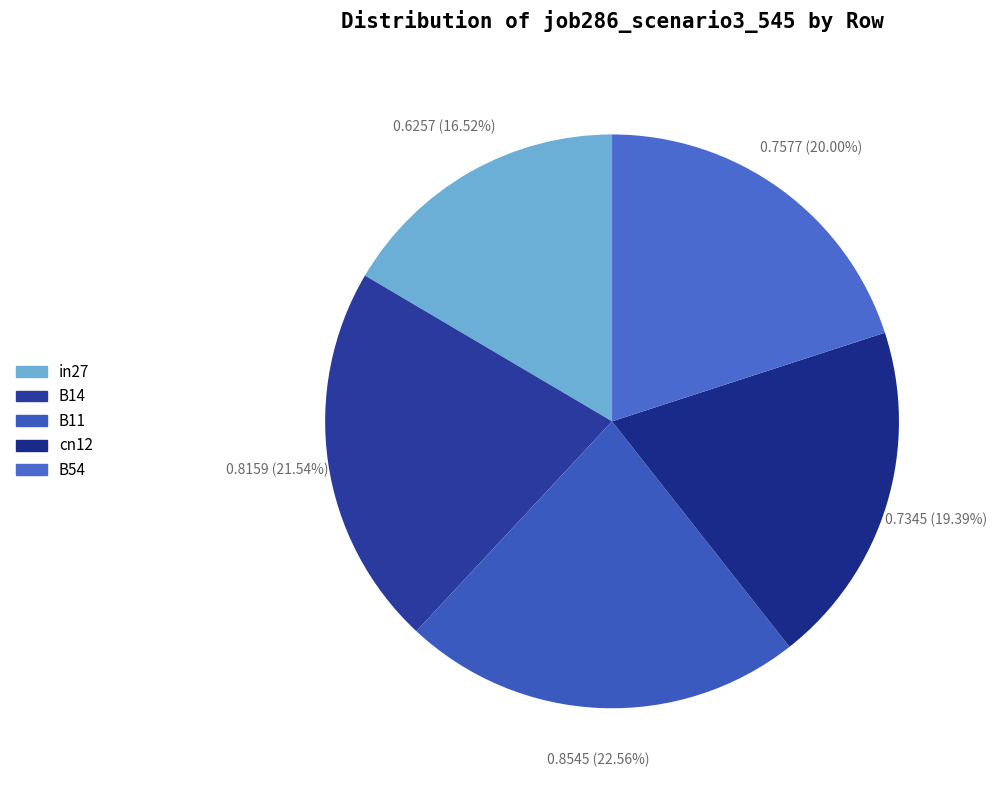

To the nearest percent, what percentage of the pie is B11?

23%